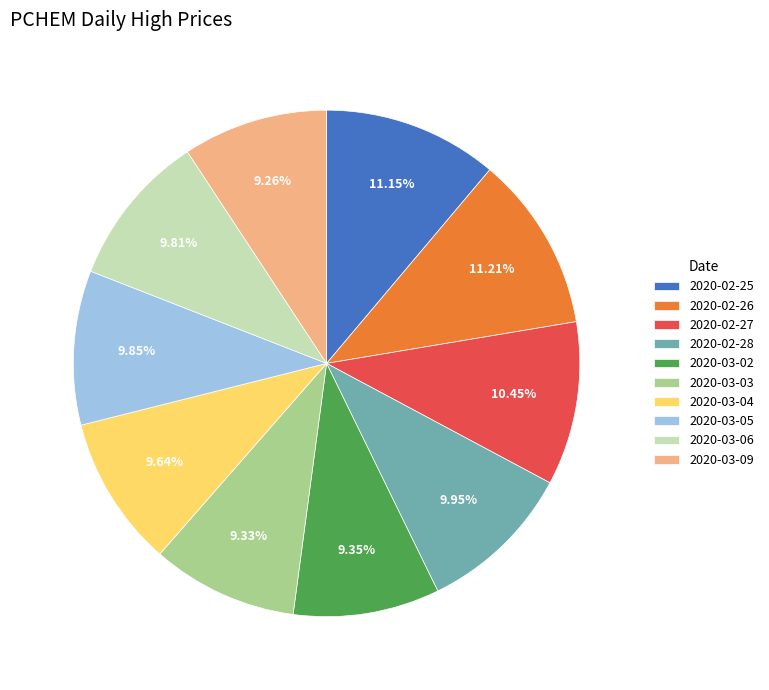

How many slices are in this pie chart?

10